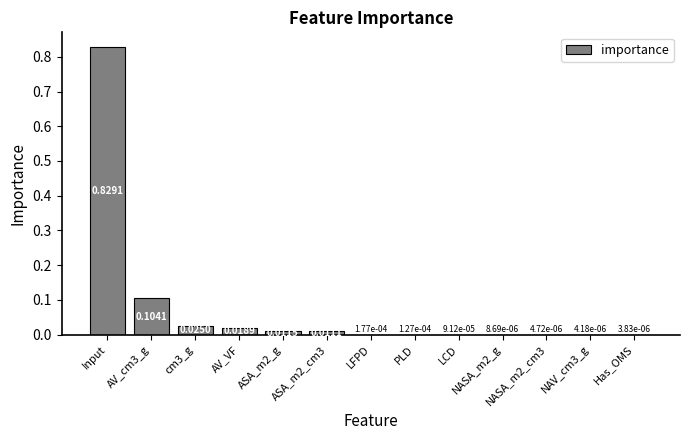

What is the sum of all values?

1.0